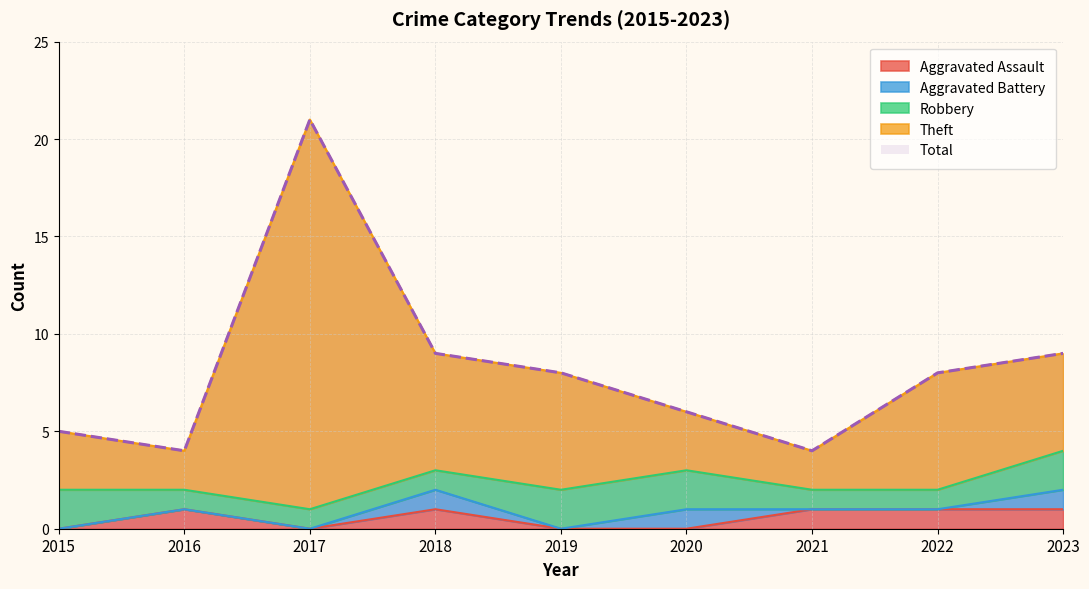

How many data points in Theft are above 5?

4